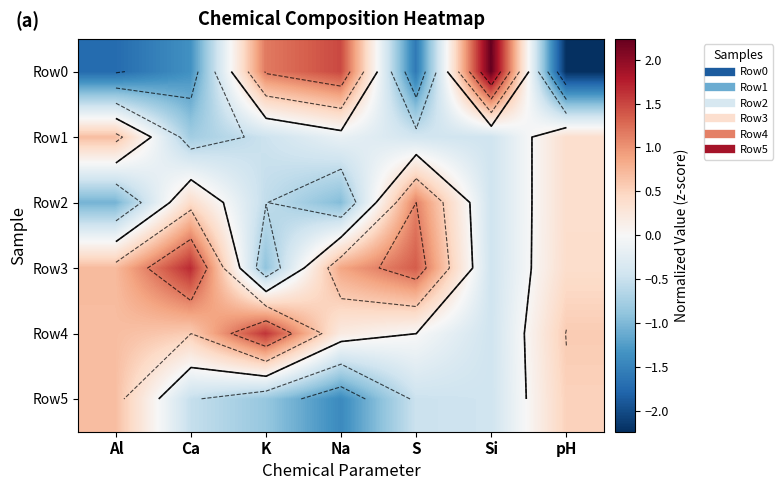

What is the difference between the maximum and minimum values in the Row4 series?

2.1